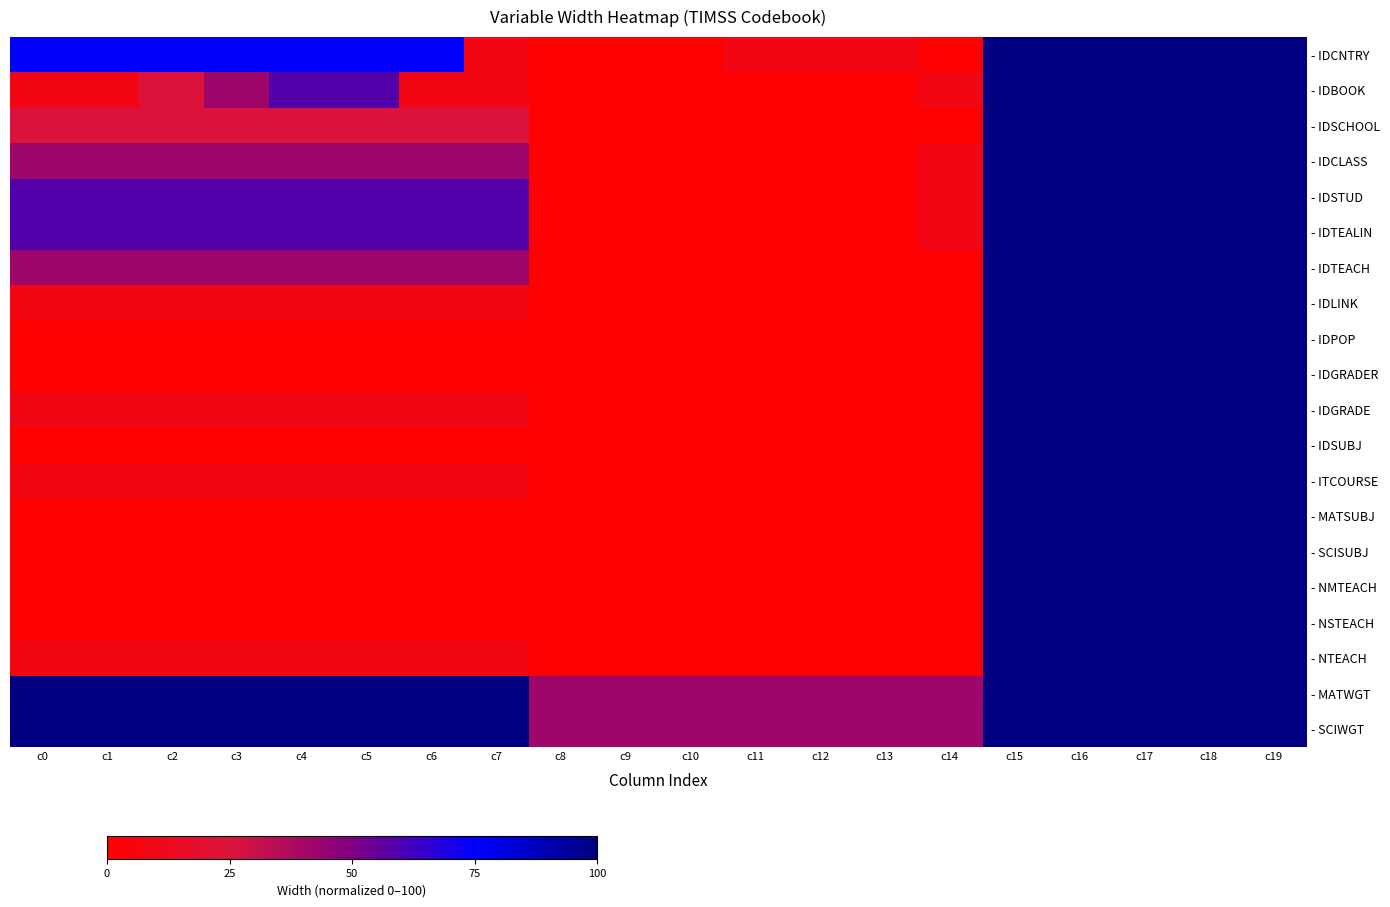

Between c4 and c18, which series saw the biggest shift?

- IDPOP